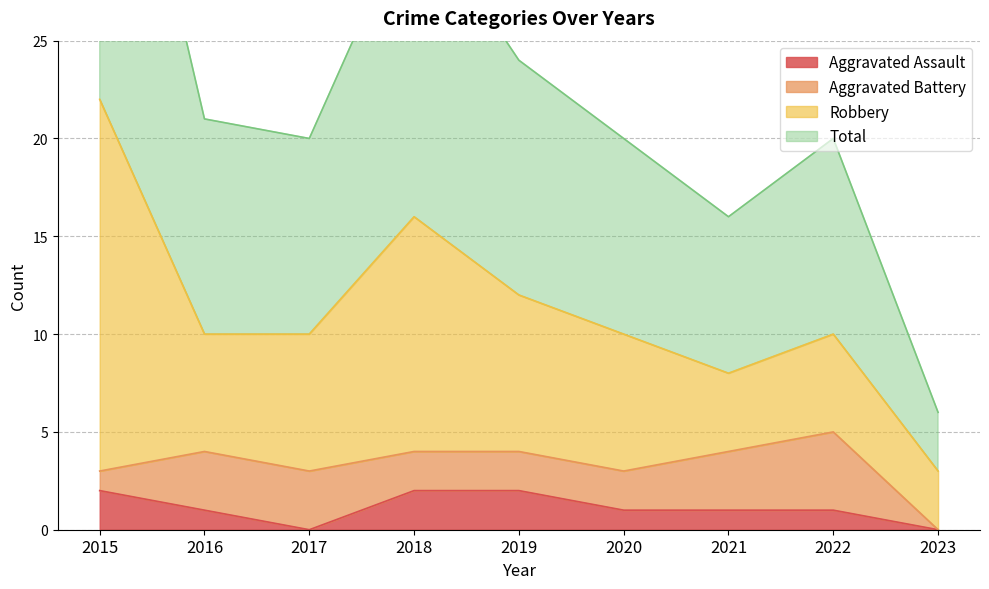

Between 2019 and 2022, which is larger?

2019